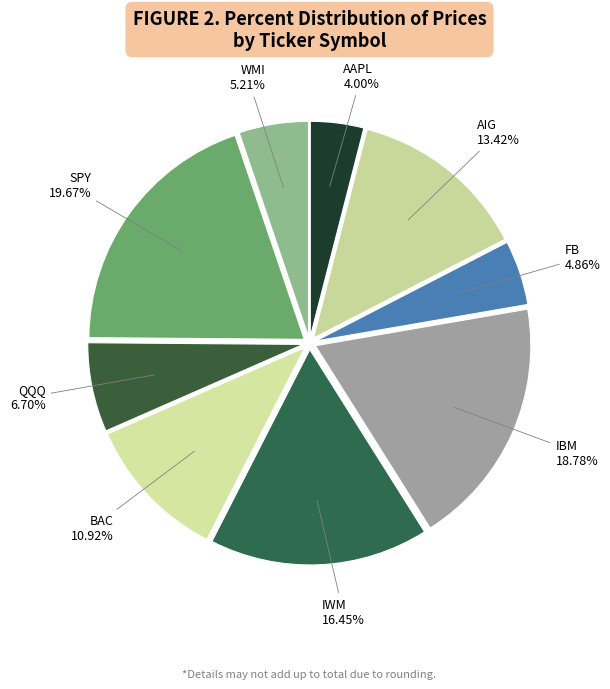

The FB slice represents 5% of the pie. True or false?

True